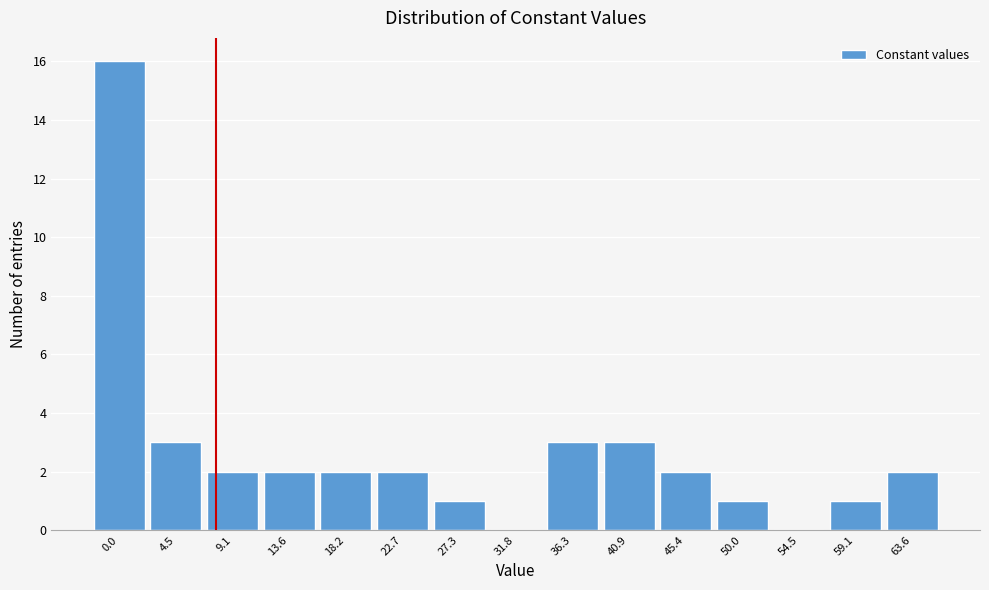

Reading left to right, transcribe all the data shown in this chart.

0.0=16	4.5=3	9.1=2	13.6=2	18.2=2	22.7=2	27.3=1	31.8=0	36.3=3	40.9=3	45.4=2	50.0=1	54.5=0	59.1=1	63.6=2